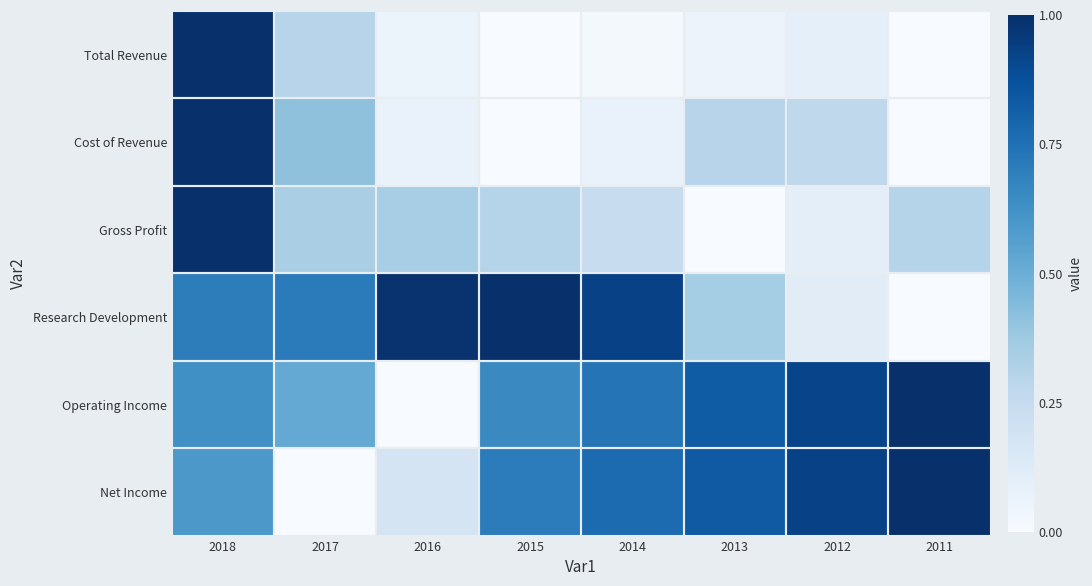

Rank the series at 2013 from highest to lowest value.

Net Income, Operating Income, Research Development, Cost of Revenue, Total Revenue, Gross Profit